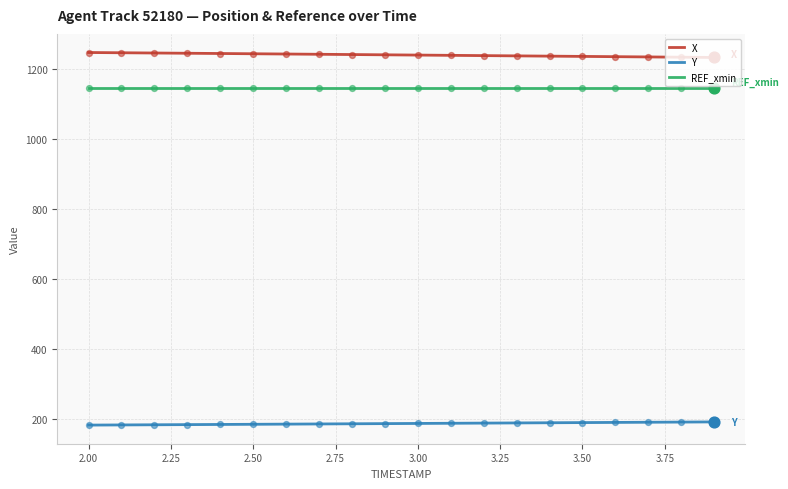

Which series has the largest total across all categories?

X